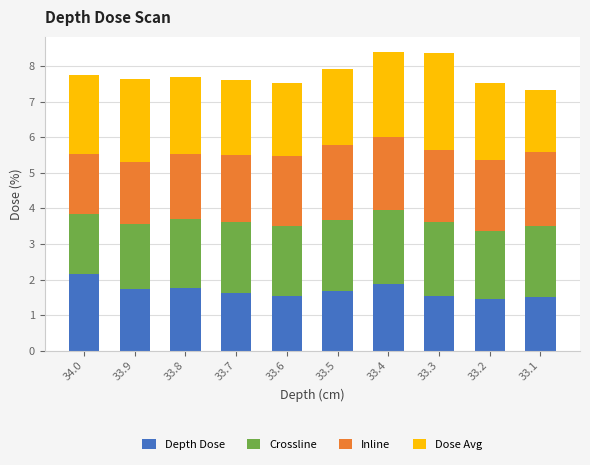

What is the total value across all series at 33.3?

8.4